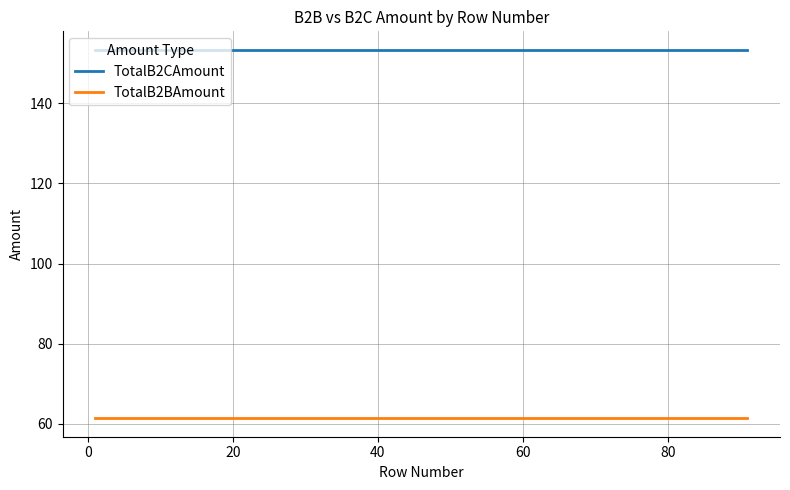

Which series has the largest total across all categories?

TotalB2CAmount